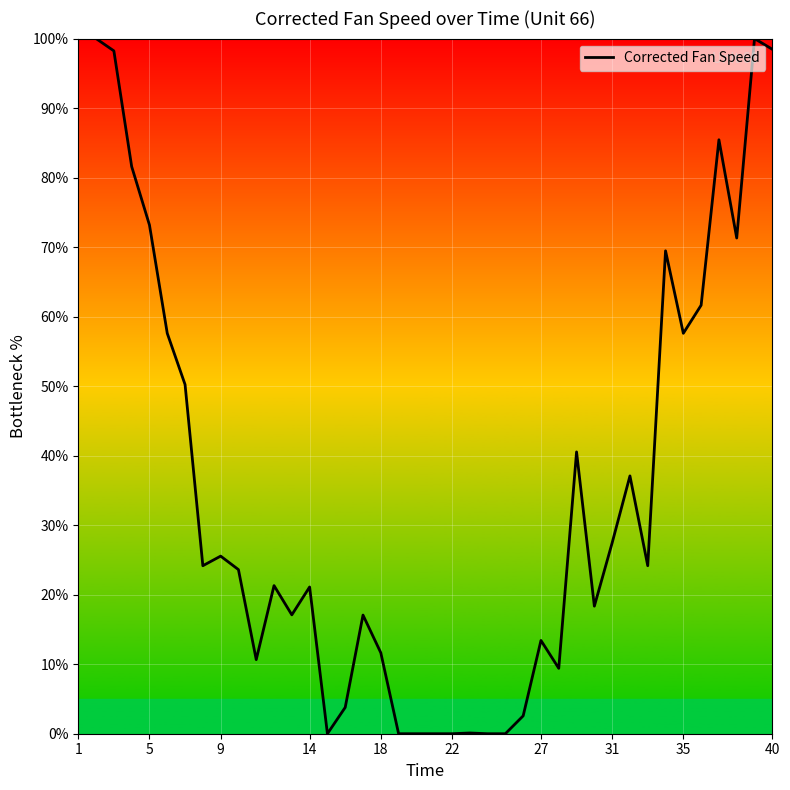

What is the difference between the maximum and second lowest values?

100.0